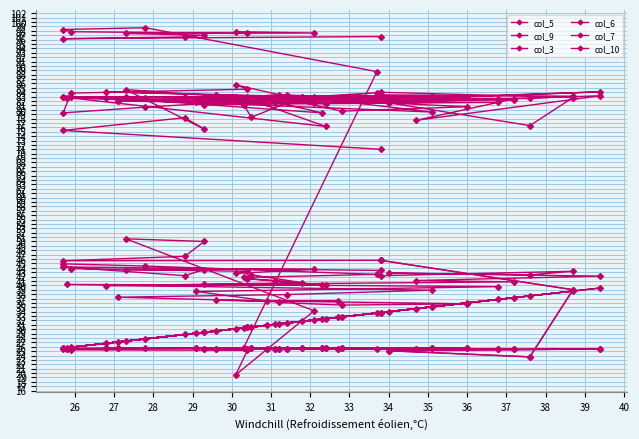

What is the greatest value displayed?

98.7